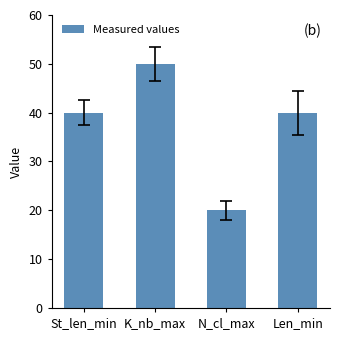

Reading left to right, what are all the values shown in this chart?

St_len_min=40	K_nb_max=50	N_cl_max=20	Len_min=40